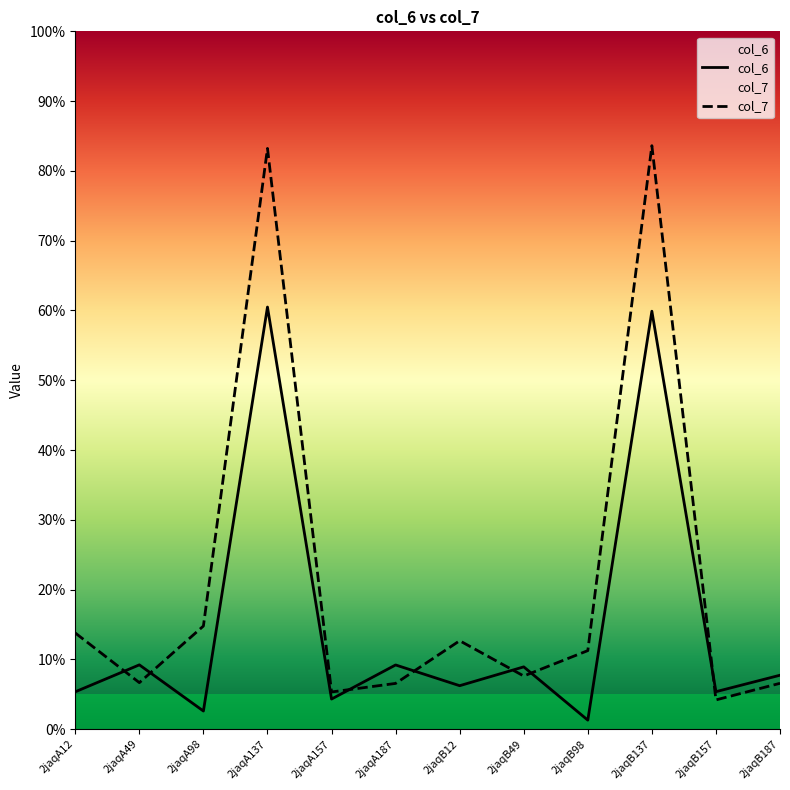

Reading left to right, transcribe all the data shown in this chart.

col_6: 2jaqA12=5.4	2jaqA49=9.2	2jaqA98=2.6	2jaqA137=60.5	2jaqA157=4.3	2jaqA187=9.2	2jaqB12=6.2	2jaqB49=8.9	2jaqB98=1.3	2jaqB137=59.9	2jaqB157=5.4	2jaqB187=7.7
col_7: 2jaqA12=13.8	2jaqA49=6.7	2jaqA98=14.8	2jaqA137=83.2	2jaqA157=5.3	2jaqA187=6.6	2jaqB12=12.7	2jaqB49=7.6	2jaqB98=11.3	2jaqB137=83.6	2jaqB157=4.2	2jaqB187=6.6